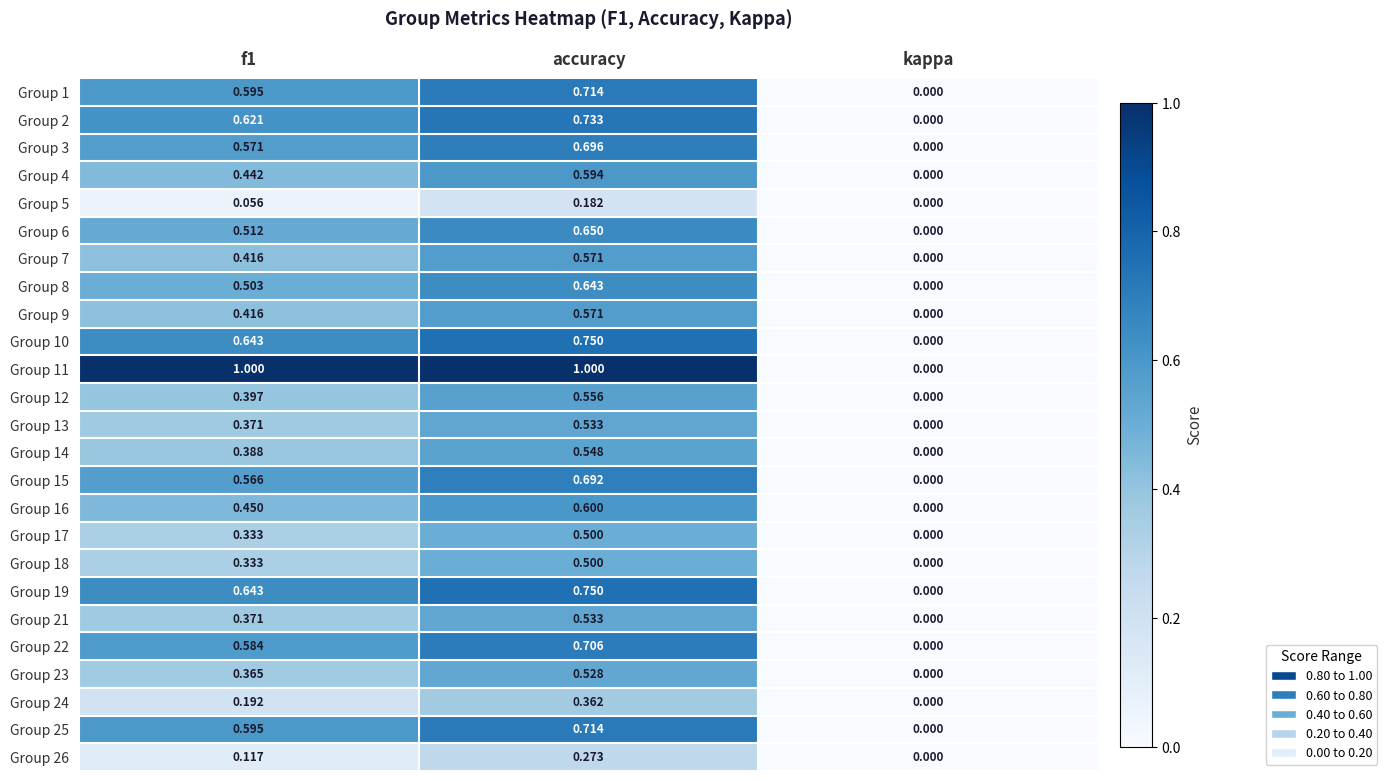

At which label does Group 10 reach its peak?

accuracy